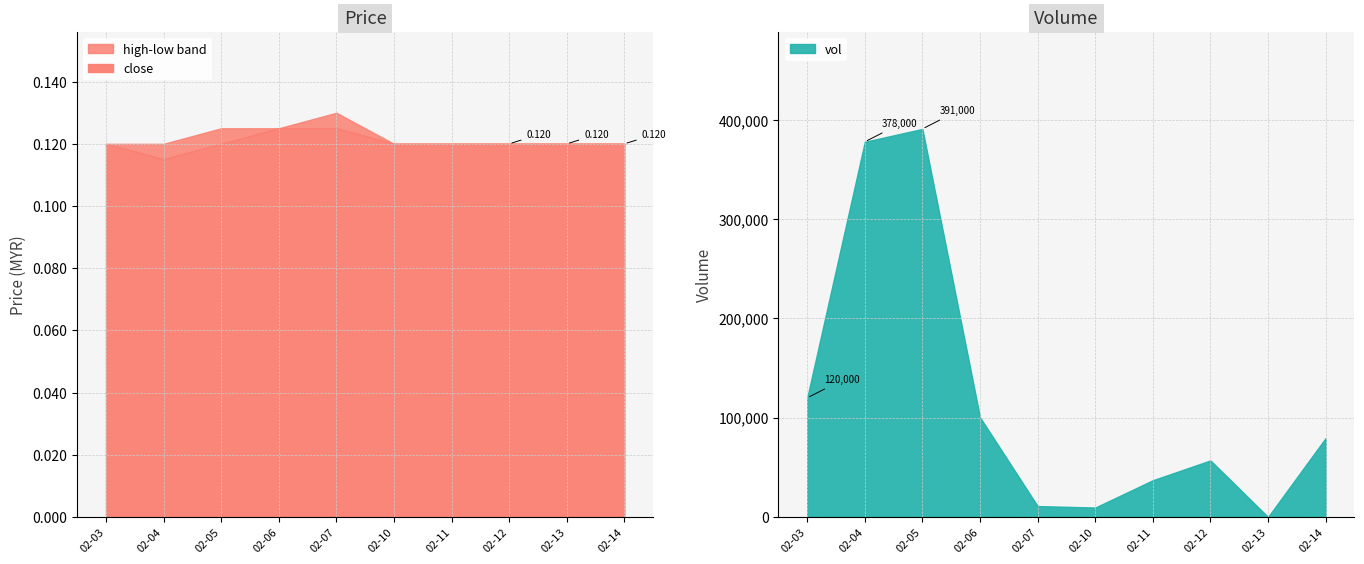

What is the maximum value shown in the chart?

391000.0